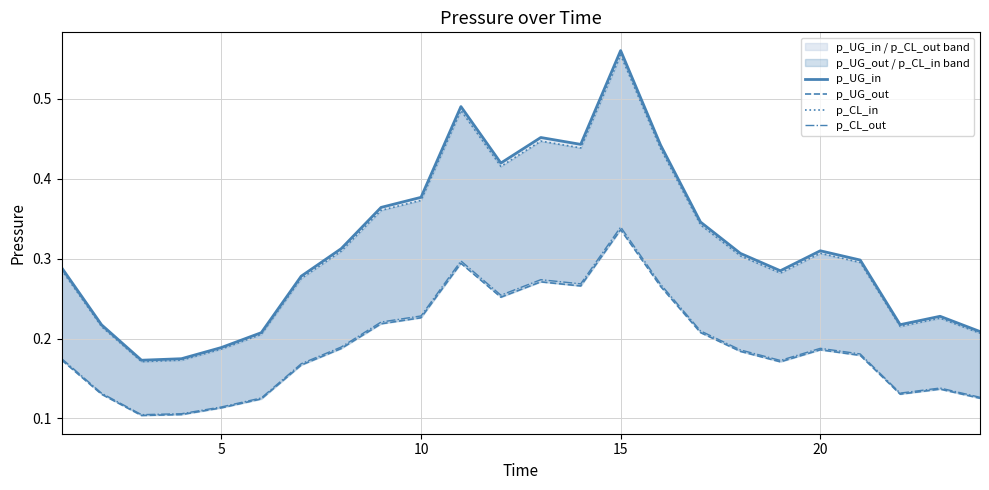

True or false: p_CL_in and p_UG_out cross at least once.

False